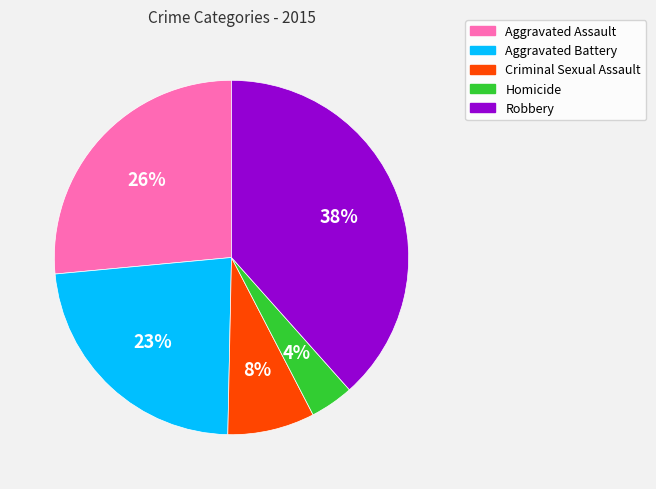

What is the ratio of the value at Aggravated Battery to the value at Criminal Sexual Assault?

2.9